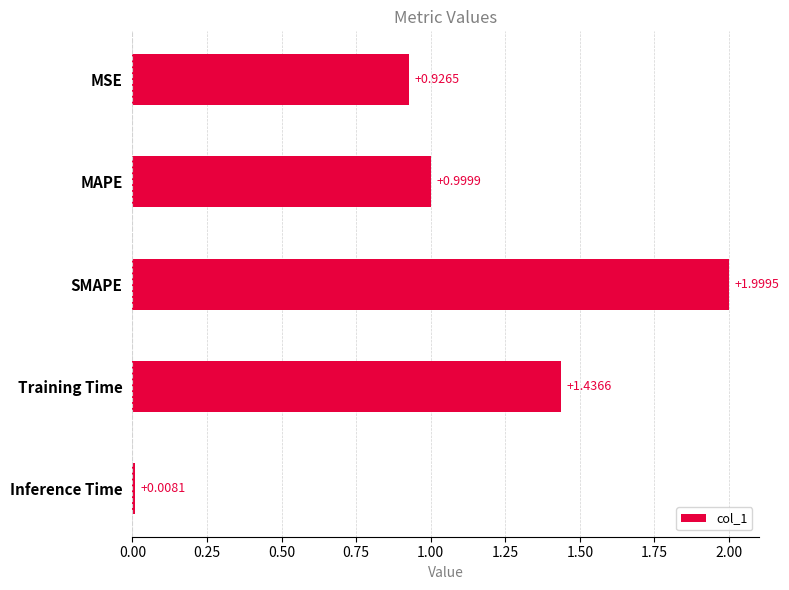

Which category has the lowest value across all series?

Inference Time